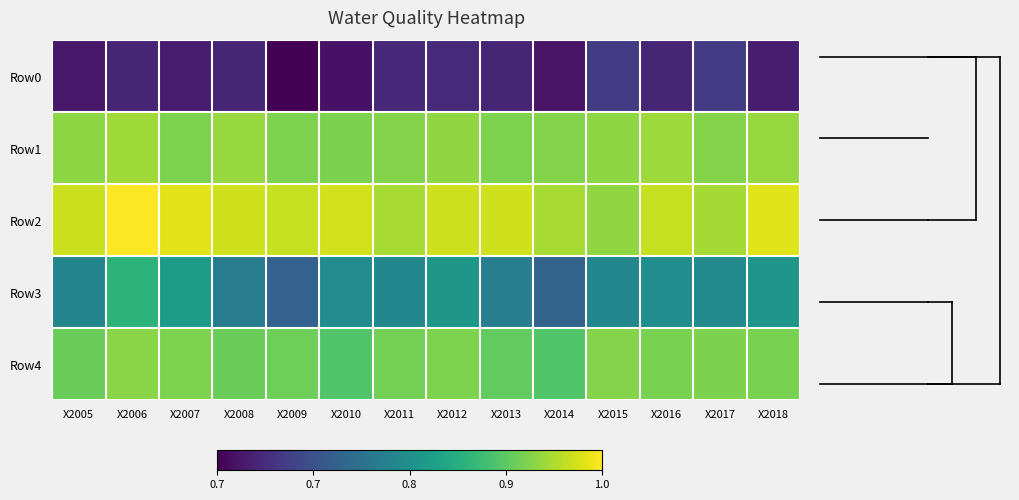

What is the greatest value displayed?

1.0